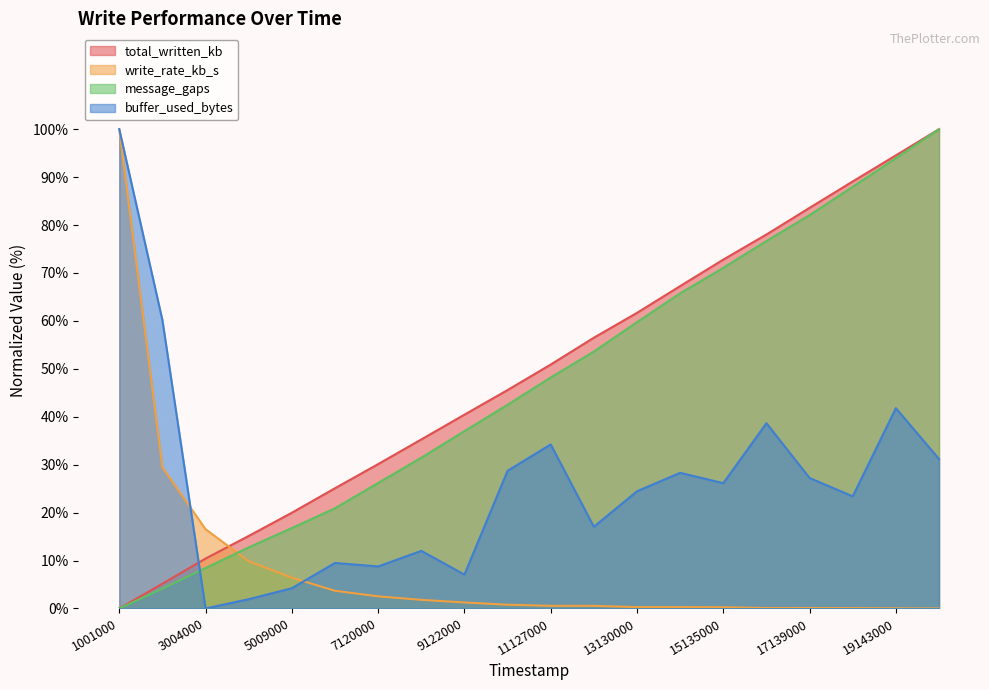

Which series has the largest range (max minus min)?

total_written_kb